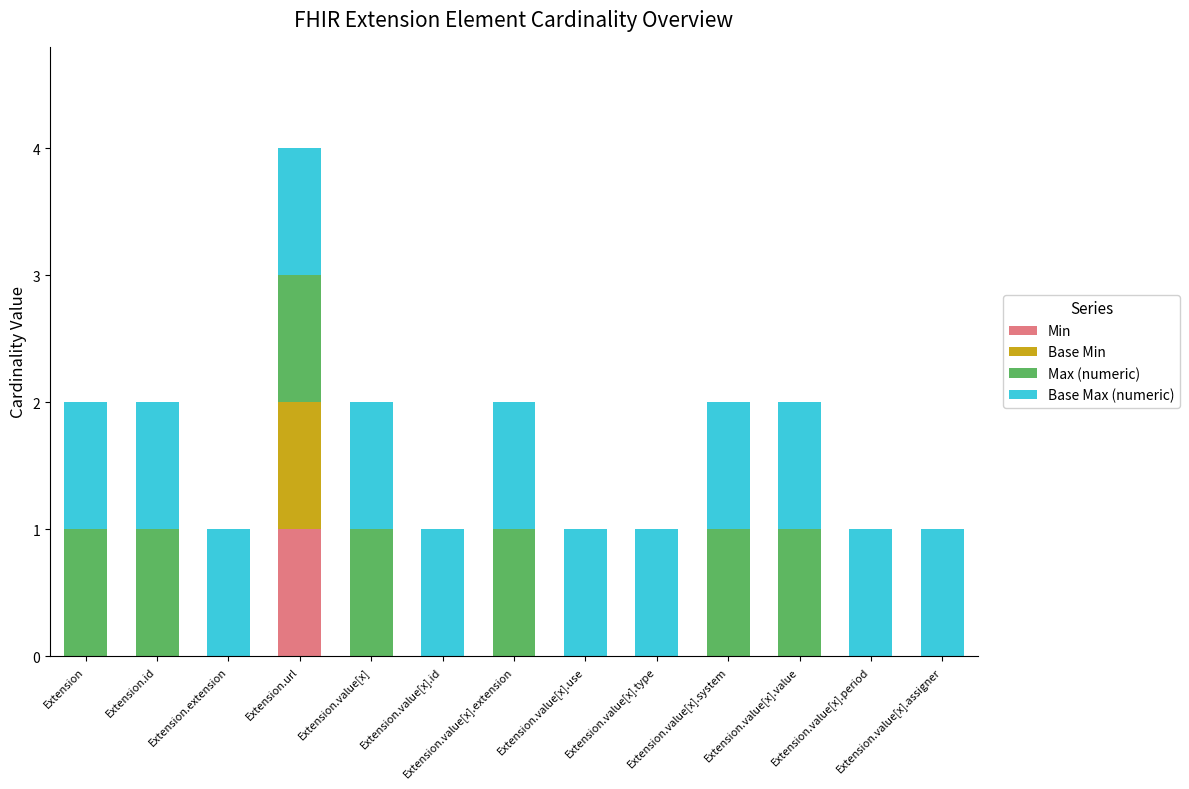

Are the bars horizontal?

No